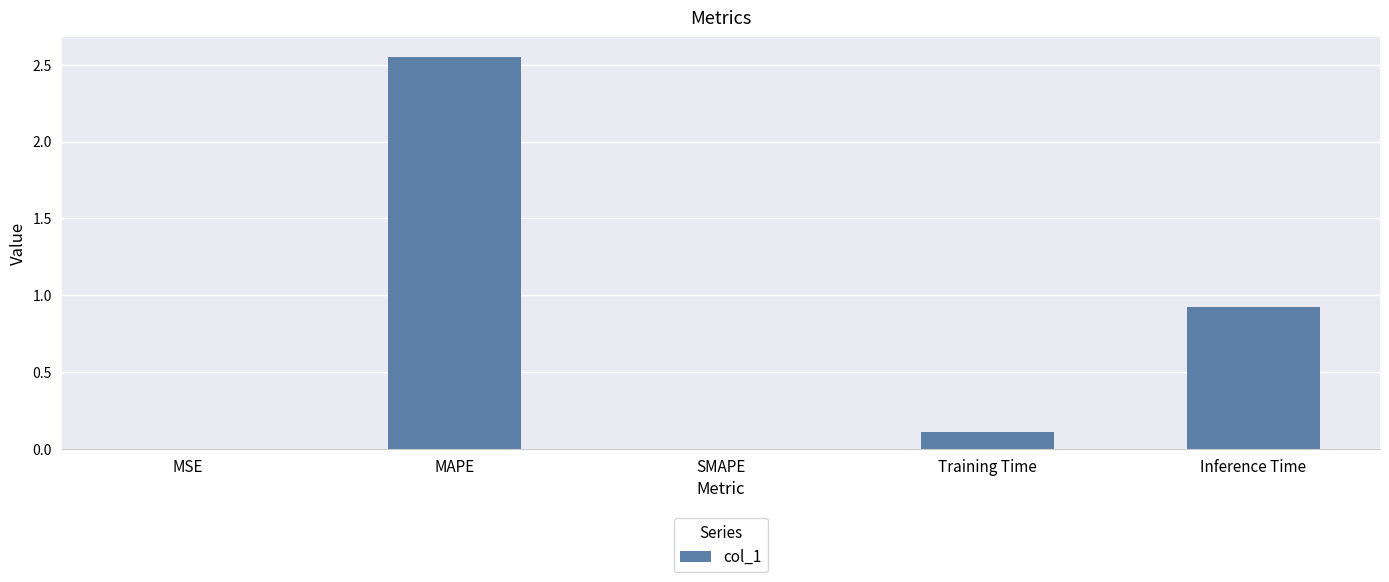

What is the difference between the values at MAPE and MSE?

2.5